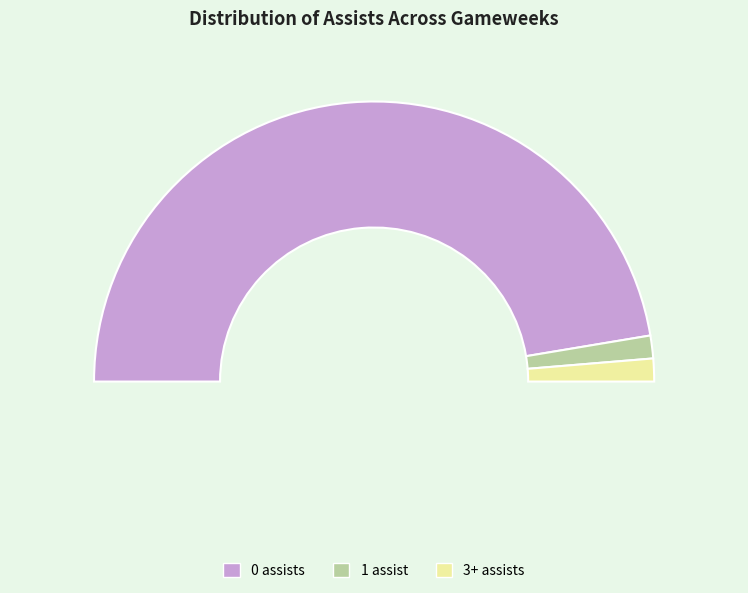

Does 33 account for over 50% of the chart?

No